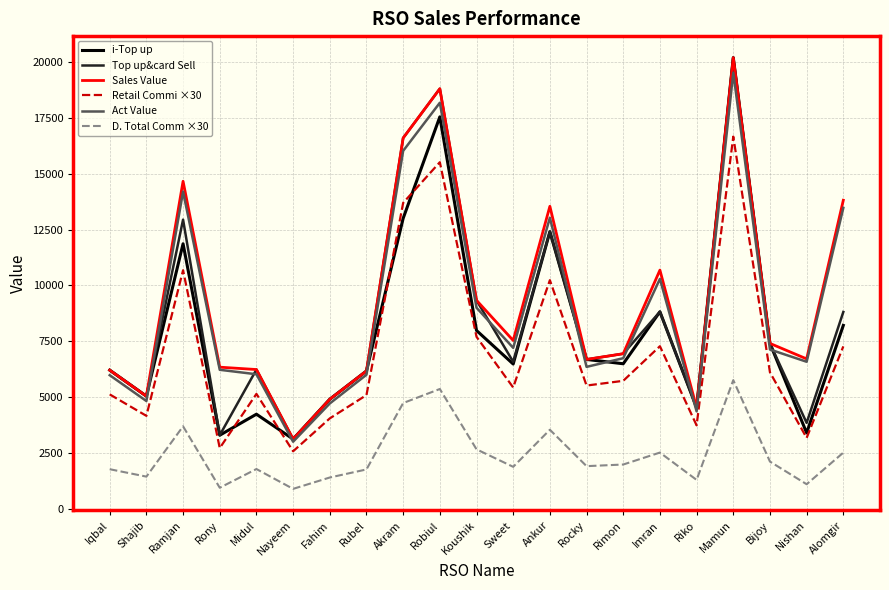

The value of Top up&card Sell at Ankur is 12406.0. True or false?

True